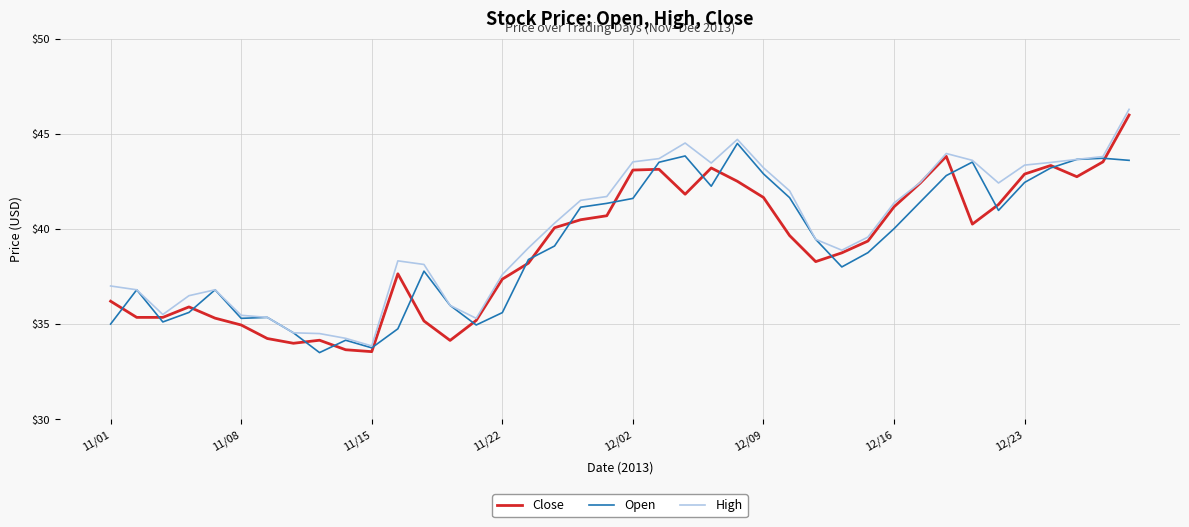

What is the maximum value shown in the chart?

46.3